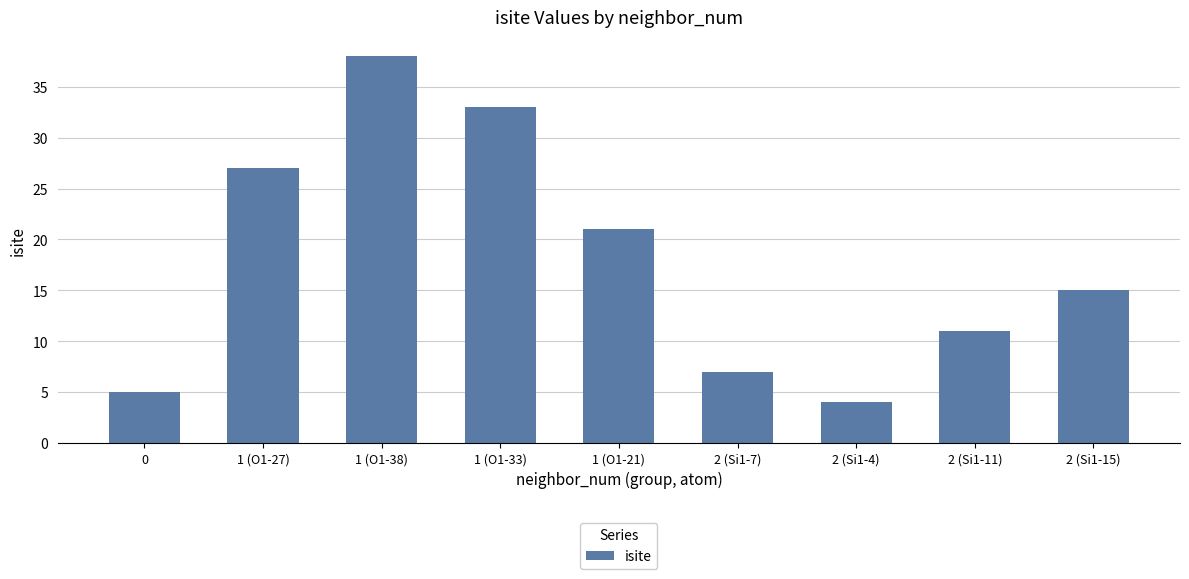

What is the value of the 4th bar from the left?

33